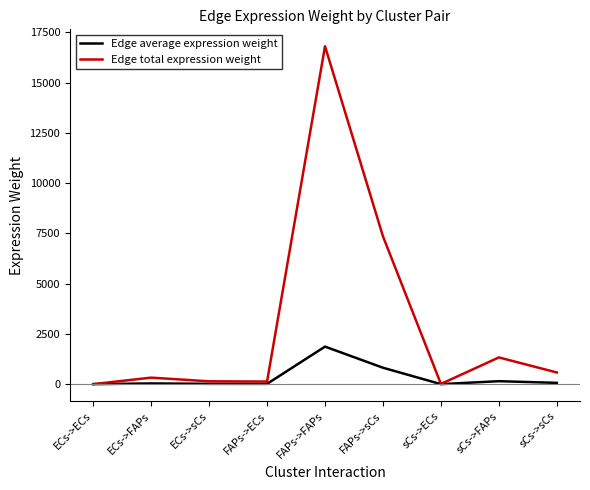

What is the spread (max minus min) of values at FAPs->sCs?

6534.5